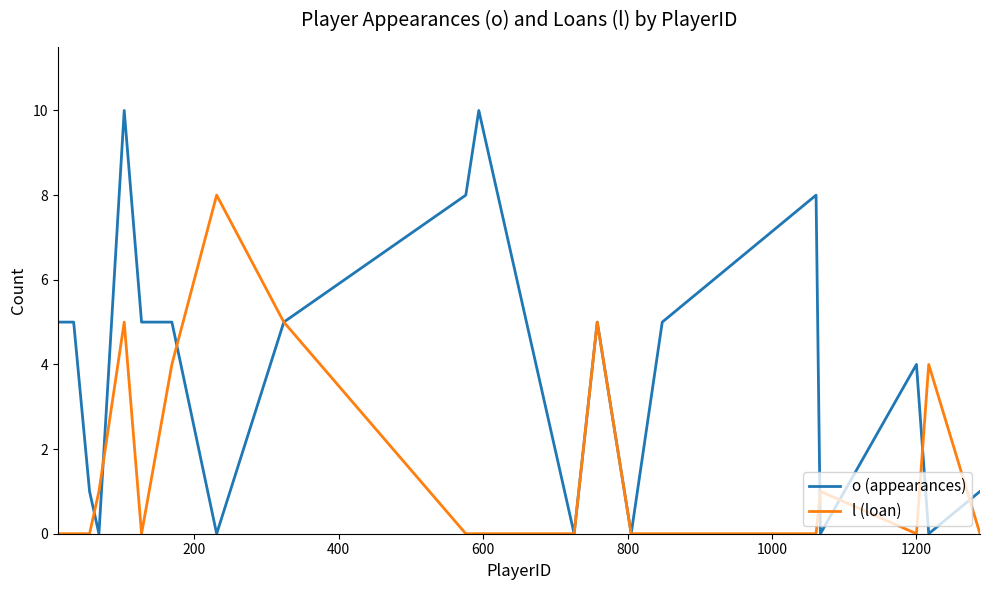

Rank the series by their maximum value, from lowest to highest.

l (loan), o (appearances)